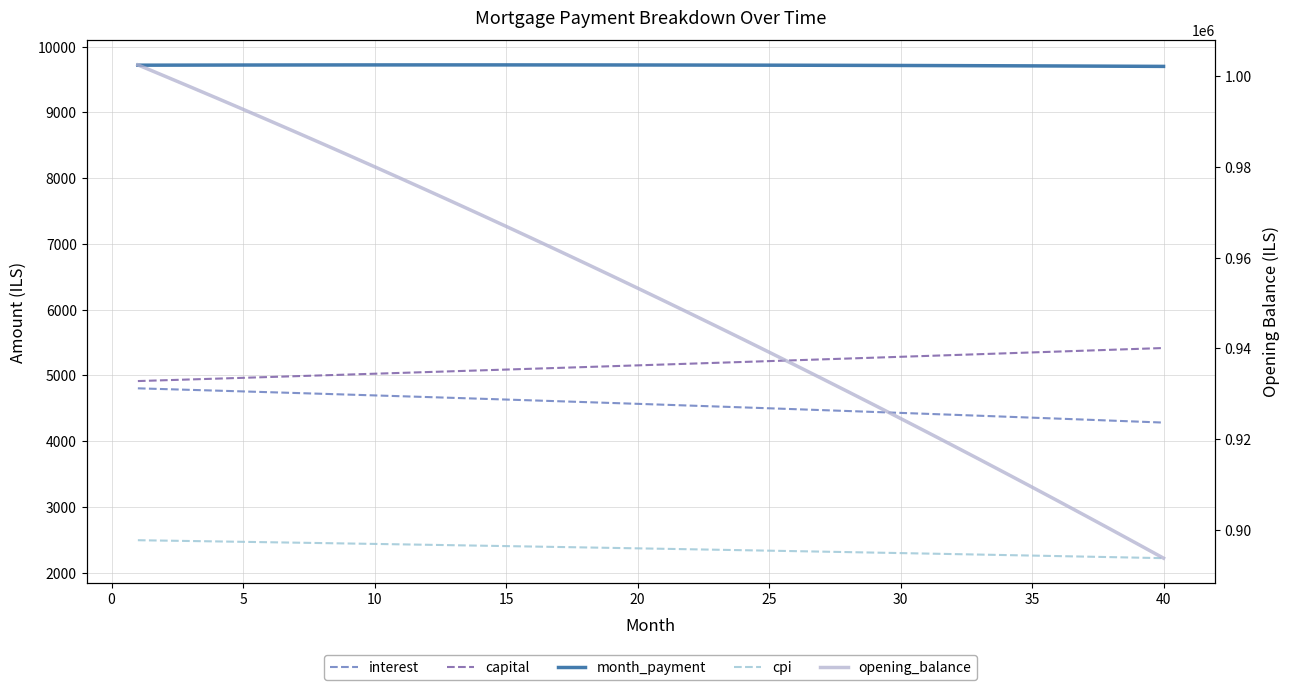

Which series has the widest spread of values?

opening_balance